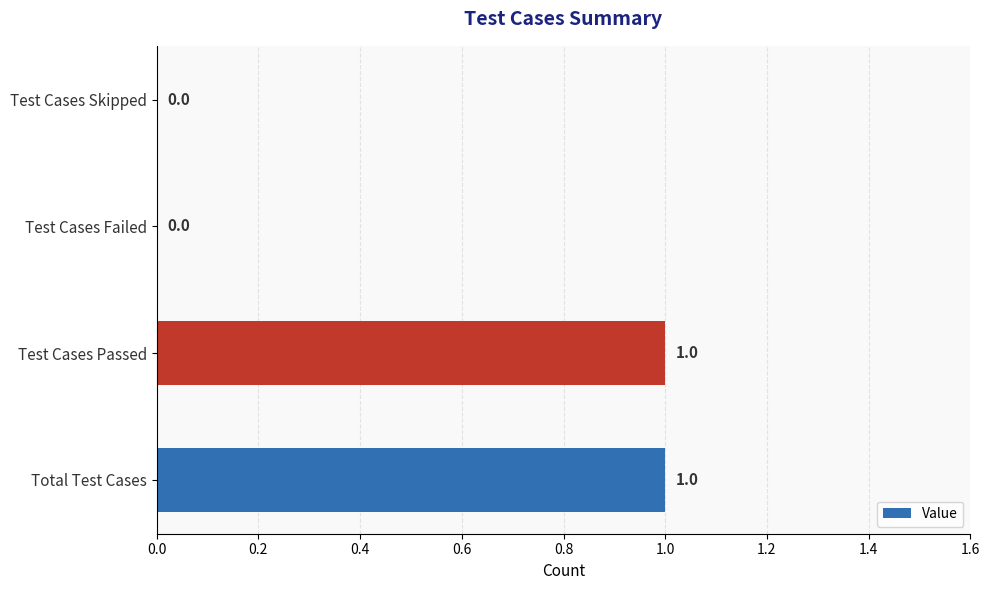

Are the bars horizontal?

Yes